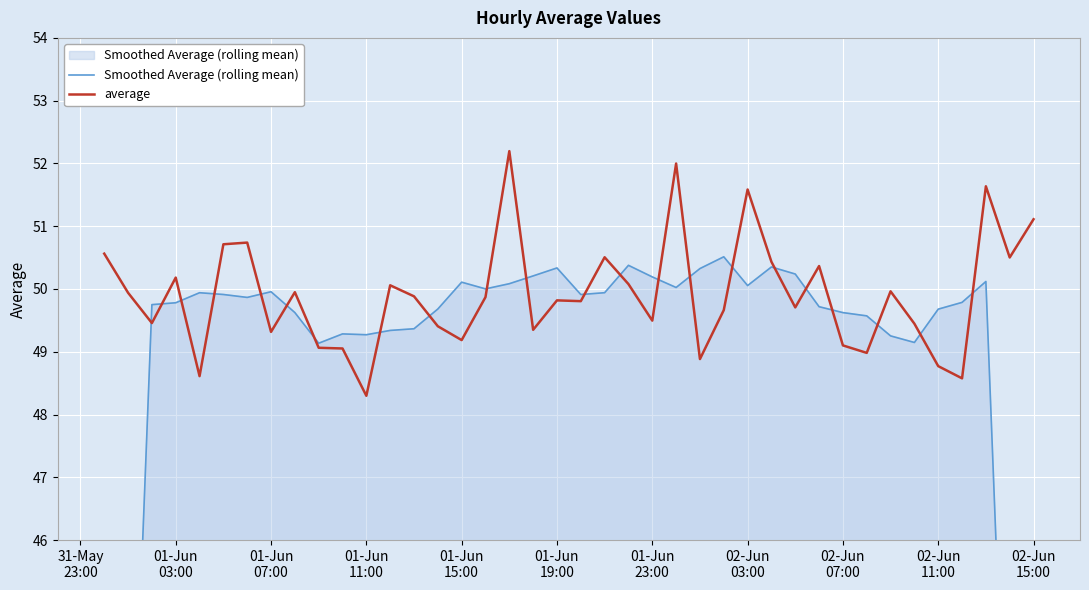

Count the number of data series in this chart.

2